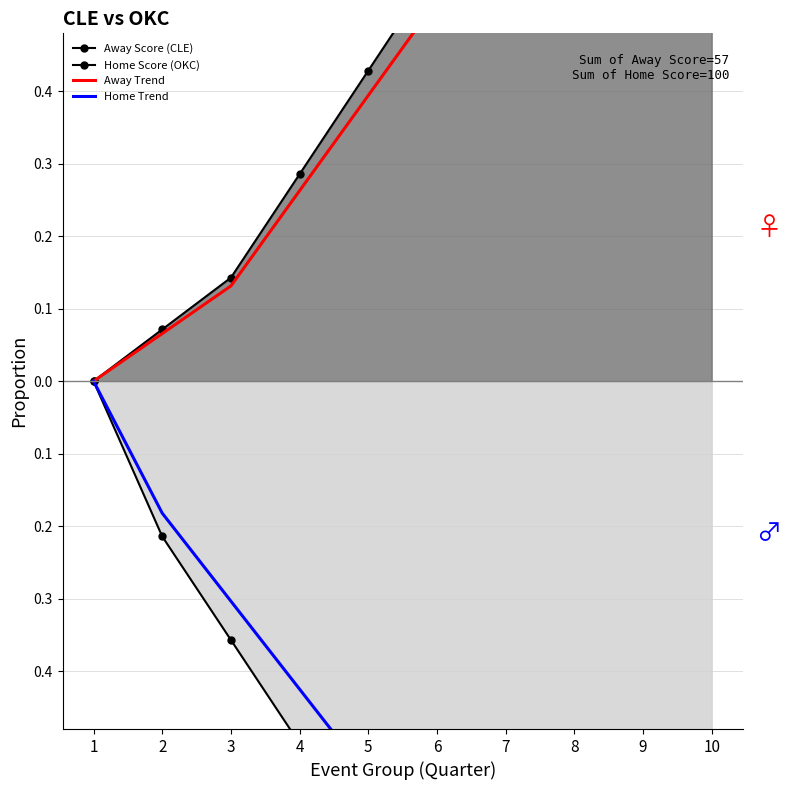

The Home Trend series shows -0.8 at 10. True or false?

True